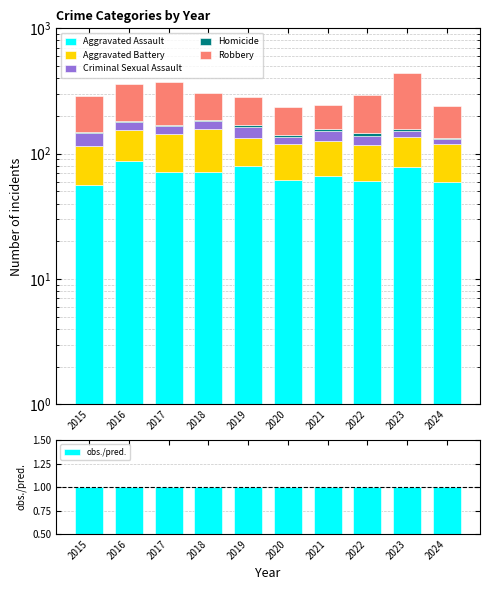

How many bars are there in total?

60